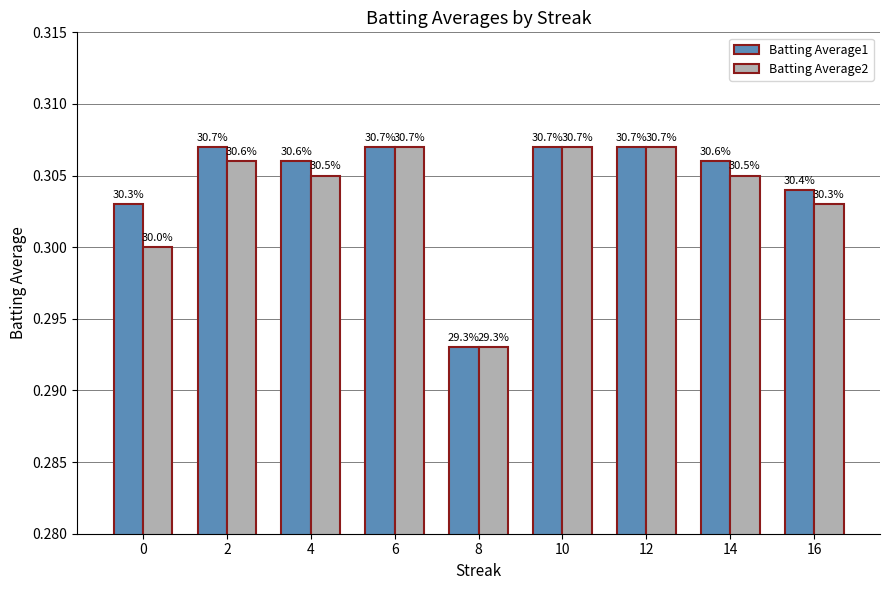

What are all the series names shown in the legend?

Batting Average1, Batting Average2